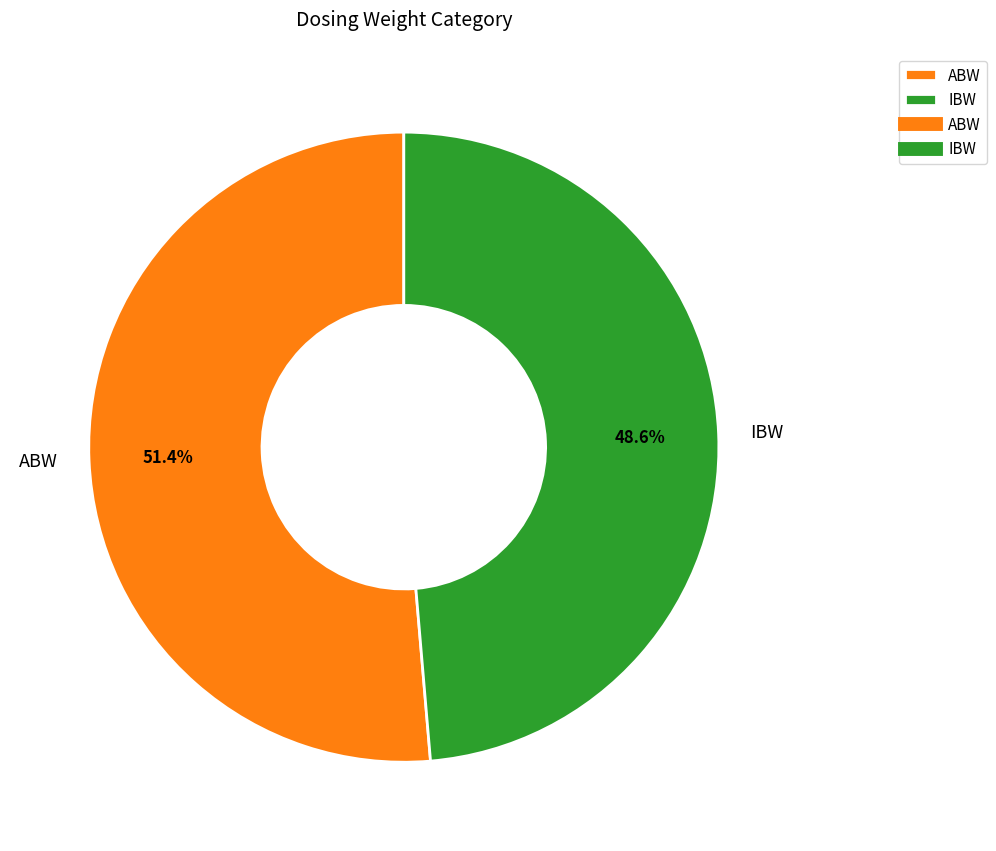

How many slices are in this pie chart?

2